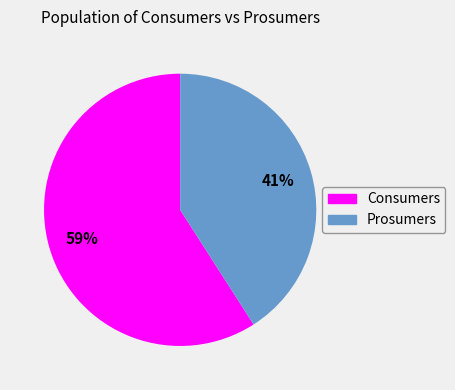

Rank the categories by value from highest to lowest.

Consumers, Prosumers